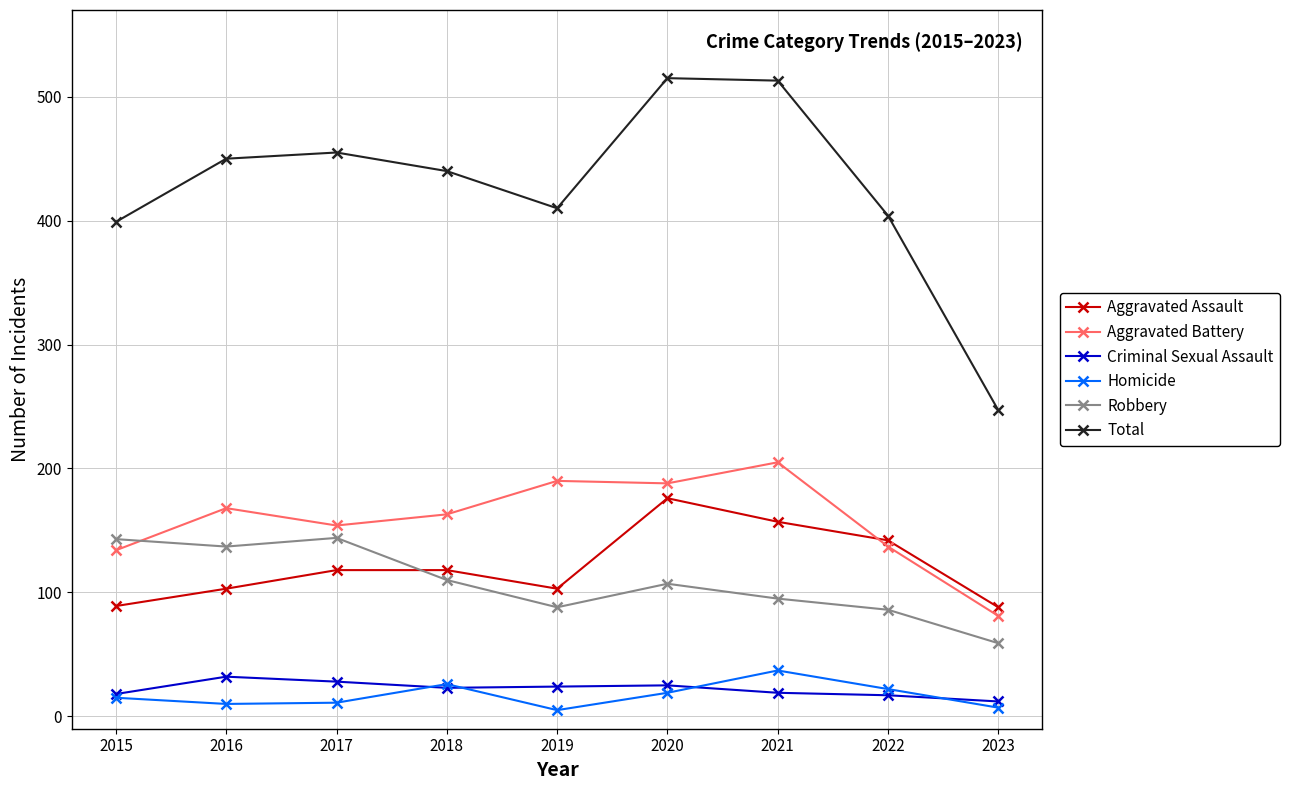

What is the maximum value shown in the chart?

515